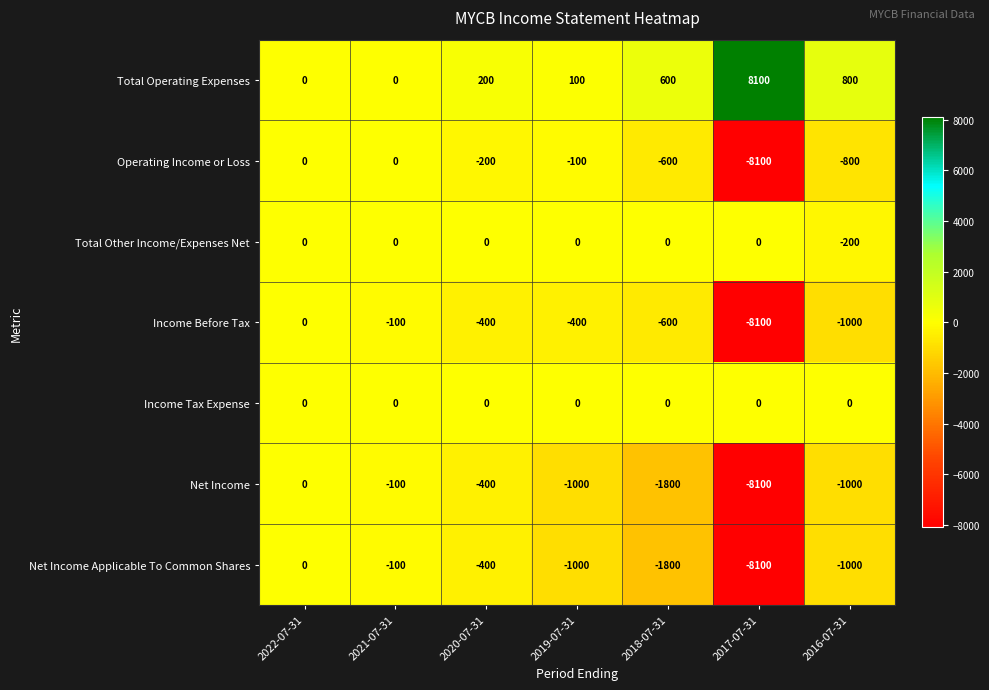

Which series has the largest total across all categories?

Total Operating Expenses